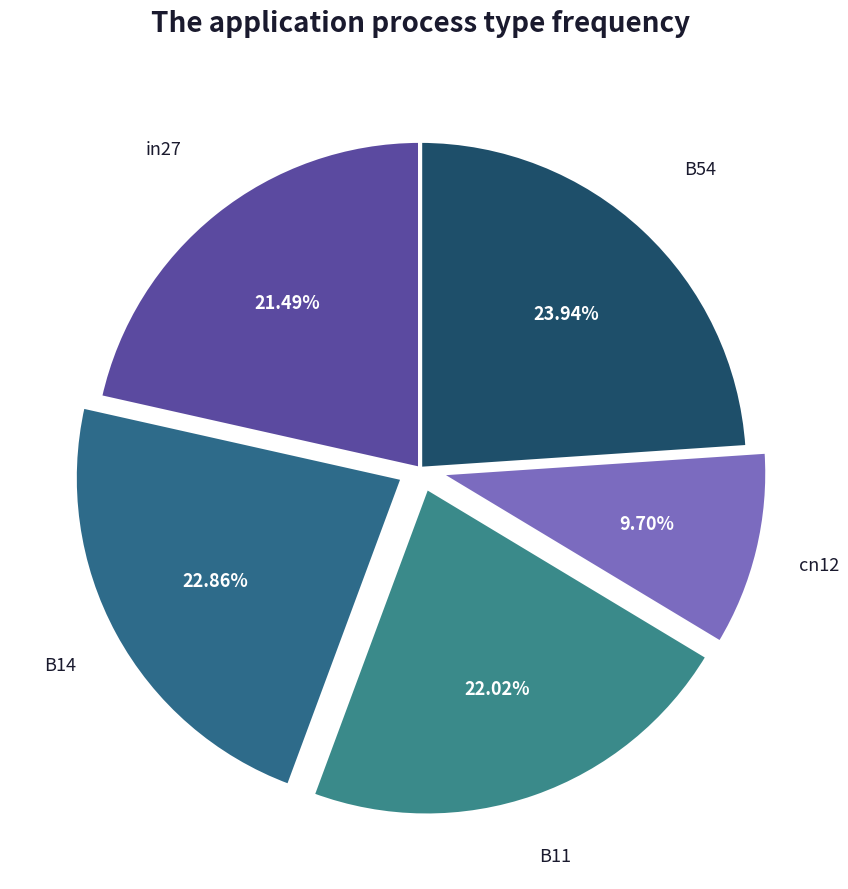

The B14 slice represents 23% of the pie. True or false?

True